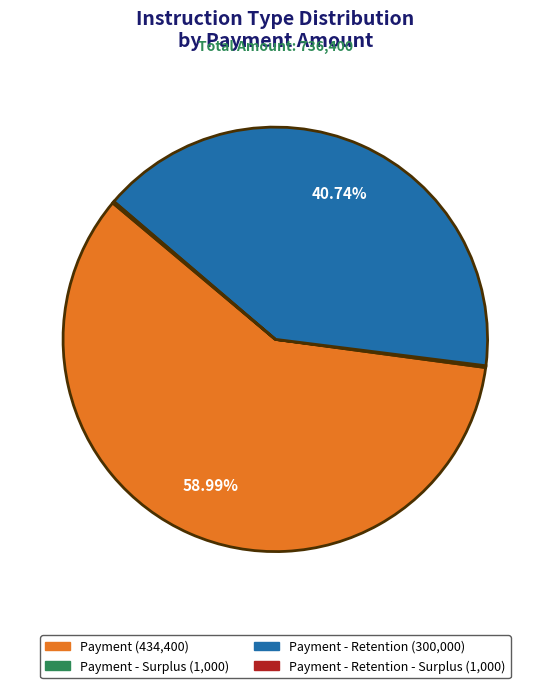

Is there a majority slice in this chart?

Yes